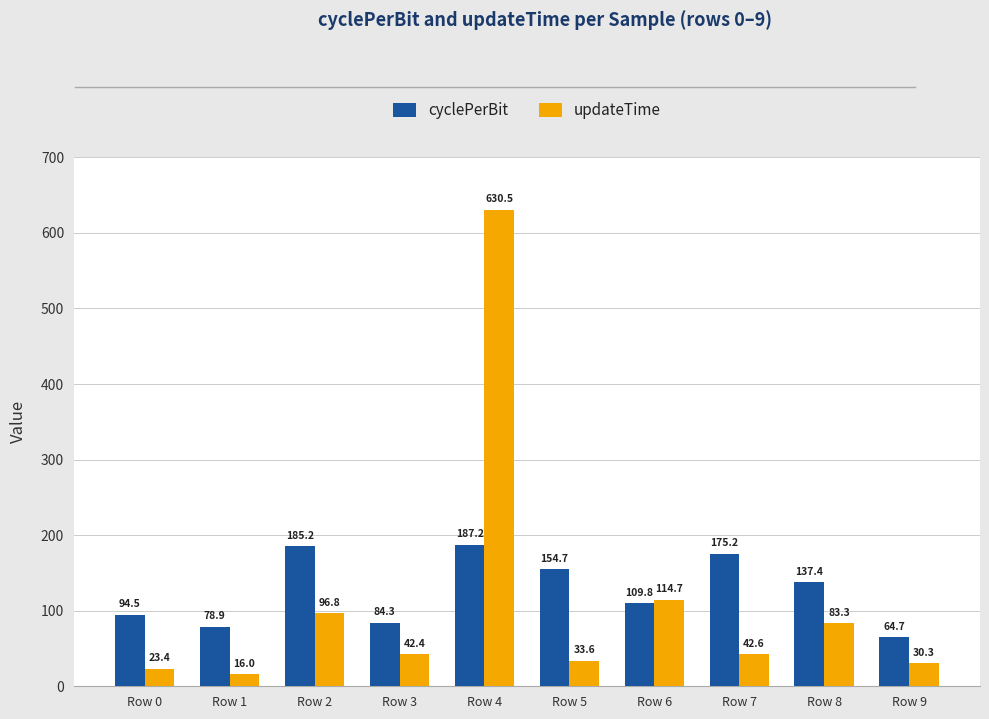

The updateTime series shows 630.5 at Row 4. True or false?

True